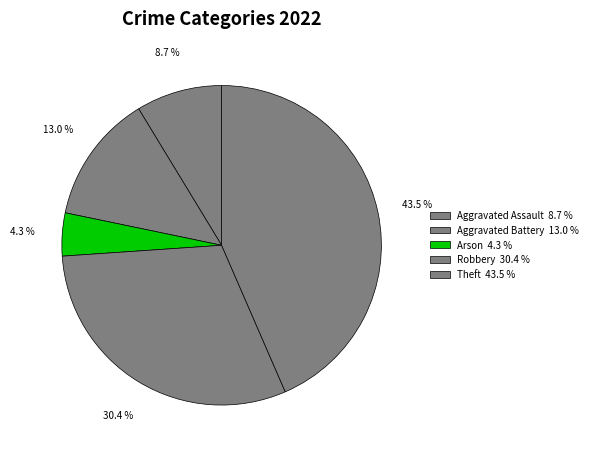

Is it true that Robbery is 43% of the pie?

False